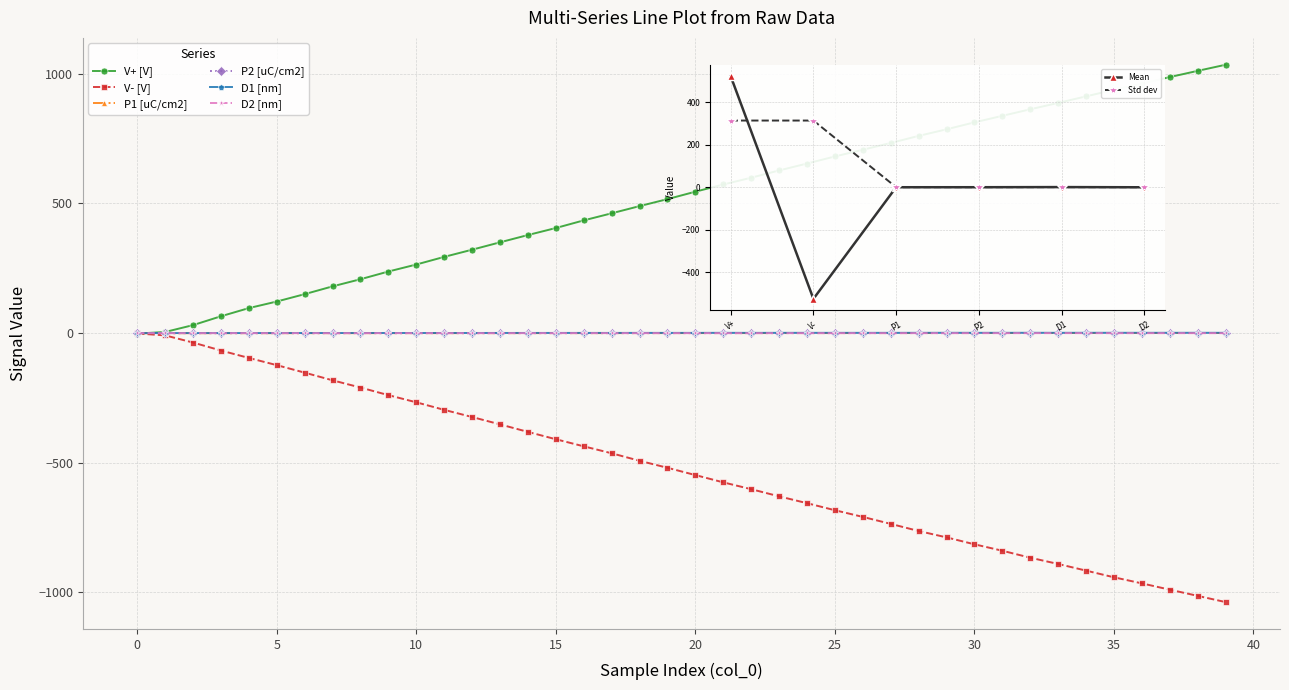

Rank the categories by V- [V] value from highest to lowest.

0, 1, 2, 3, 4, 5, 6, 7, 8, 9, 10, 11, 12, 13, 14, 15, 16, 17, 18, 19, 20, 21, 22, 23, 24, 25, 26, 27, 28, 29, 30, 31, 32, 33, 34, 35, 36, 37, 38, 39